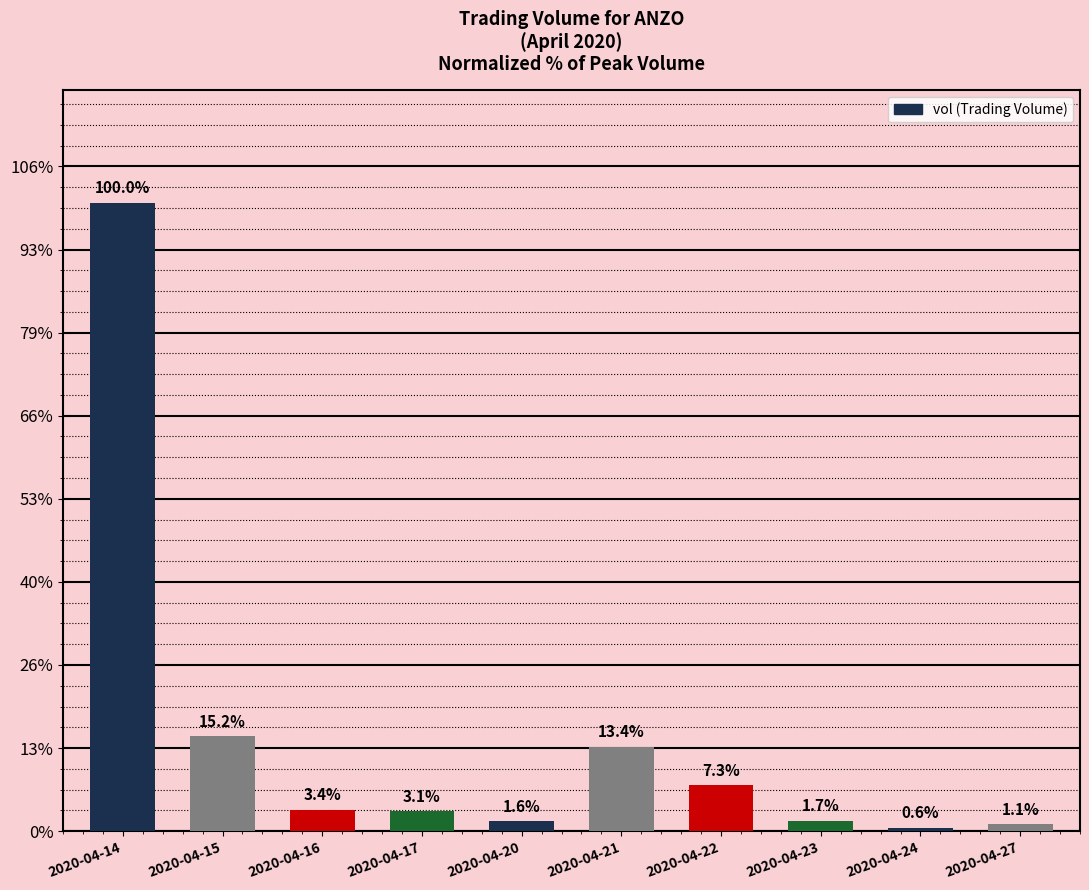

Are the bars horizontal?

No